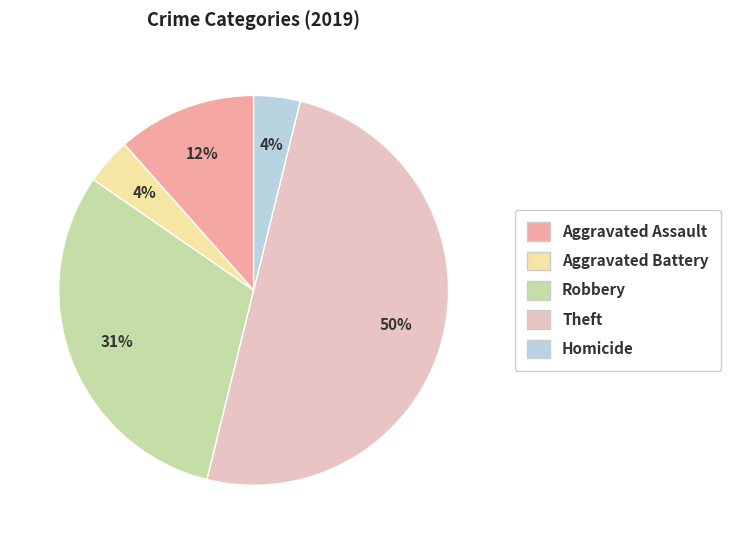

To the nearest percent, what is the difference between the largest and smallest slice percentages?

46%